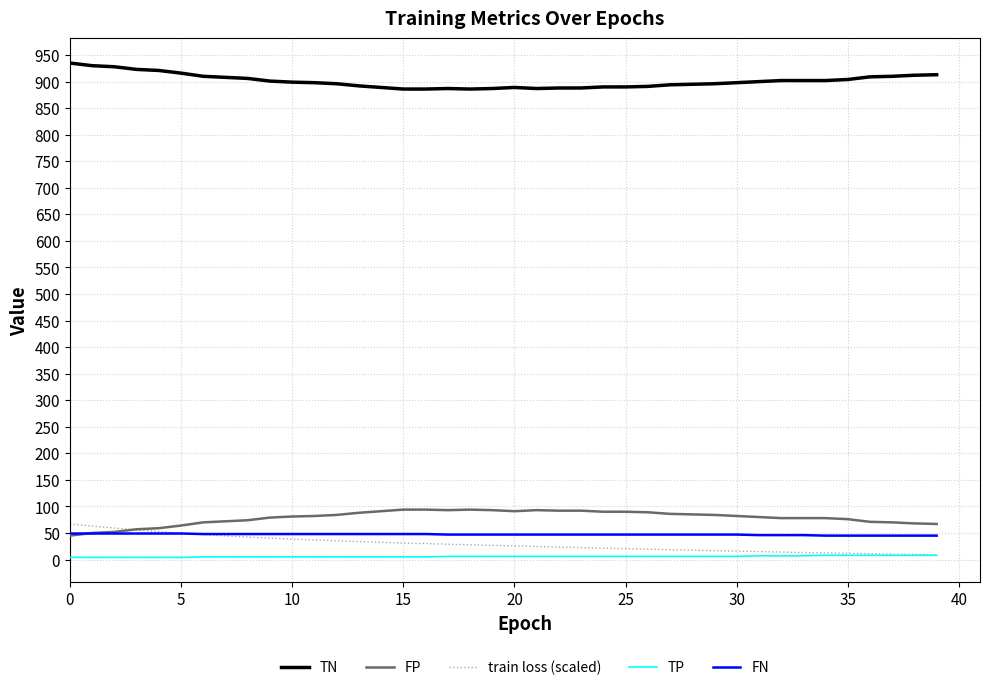

Which series has the largest total across all categories?

TN